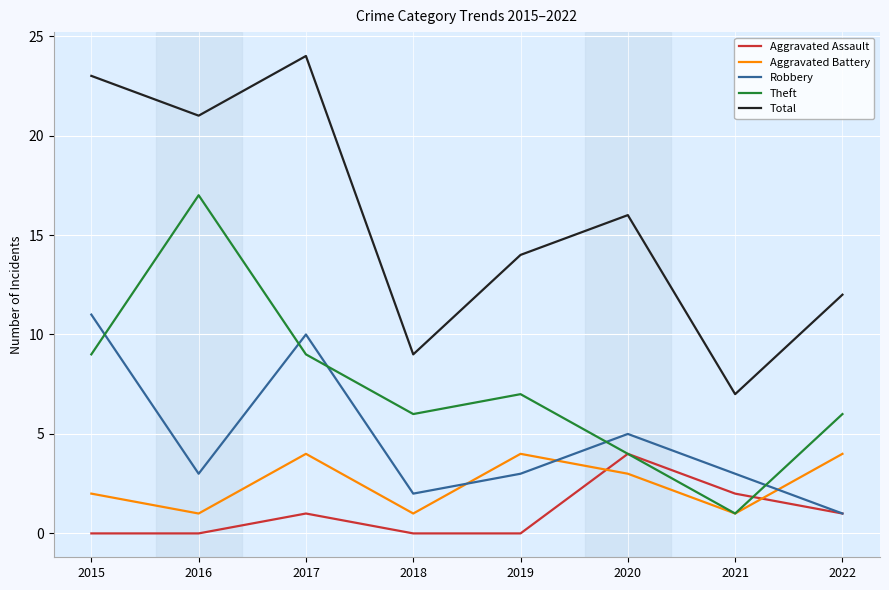

At which label is Aggravated Battery closest to 2?

2015